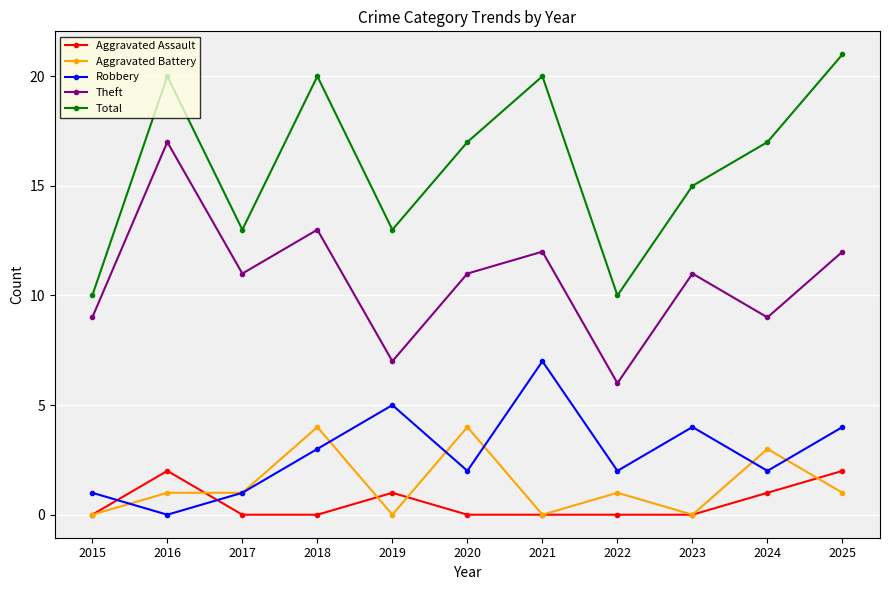

At how many categories does at least one series exceed 19?

4